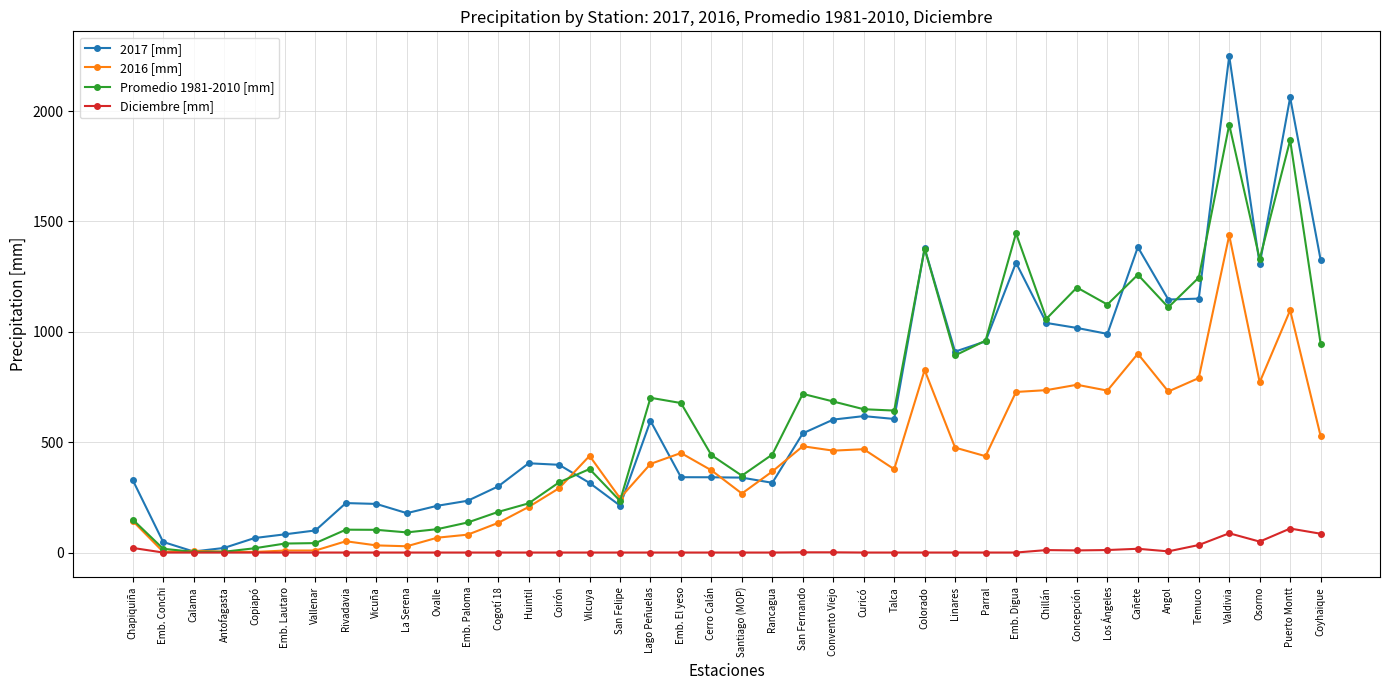

Rank the series by their maximum value, from lowest to highest.

Diciembre [mm], 2016 [mm], Promedio 1981-2010 [mm], 2017 [mm]